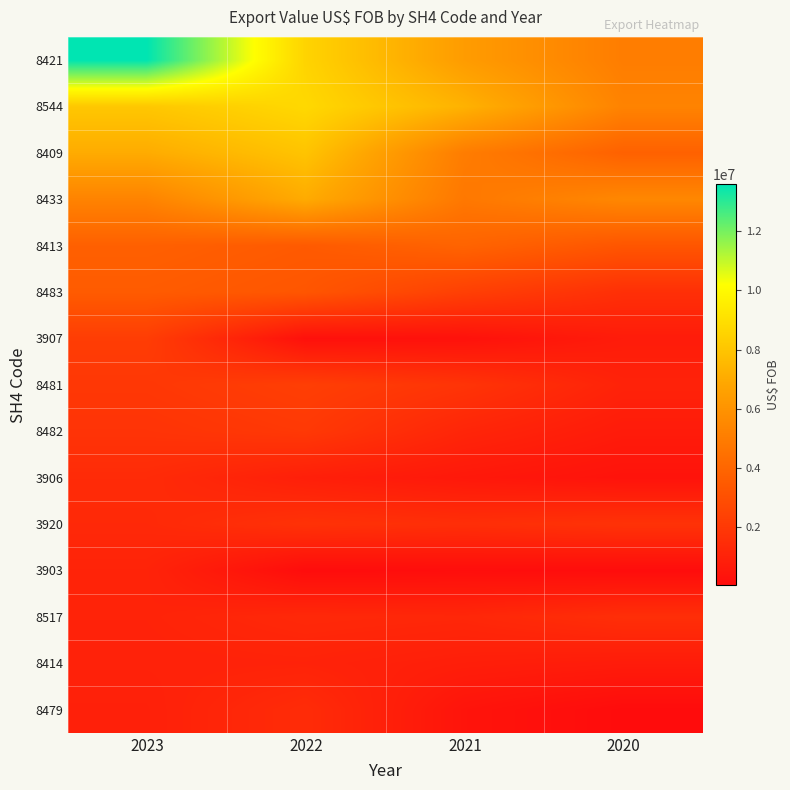

Reading left to right, transcribe all the data shown in this chart.

8421: 2023=13580594	2022=8568852	2021=6394570	2020=5034163
8544: 2023=8096272	2022=8745891	2021=7297492	2020=5295214
8409: 2023=7047958	2022=7964523	2021=5011849	2020=3807708
8433: 2023=5305008	2022=7029172	2021=4811473	2020=5485477
8413: 2023=3745926	2022=3488221	2021=3912814	2020=3281830
8483: 2023=3546361	2022=3289694	2021=2319259	2020=1606976
3907: 2023=2198728	2022=236386	2021=283997	2020=732233
8481: 2023=1952056	2022=2276712	2021=1805810	2020=1045542
8482: 2023=1784811	2022=2010182	2021=1167238	2020=716903
3906: 2023=1397081	2022=882279	2021=581395	2020=352255
3920: 2023=1313582	2022=1707018	2021=1556911	2020=1728721
3903: 2023=1068770	2022=71059	2021=134331	2020=84700
8517: 2023=1054997	2022=1308350	2021=1230679	2020=1556703
8414: 2023=1009361	2022=1043623	2021=861680	2020=744842
8479: 2023=934381	2022=1446901	2021=398152	2020=47038